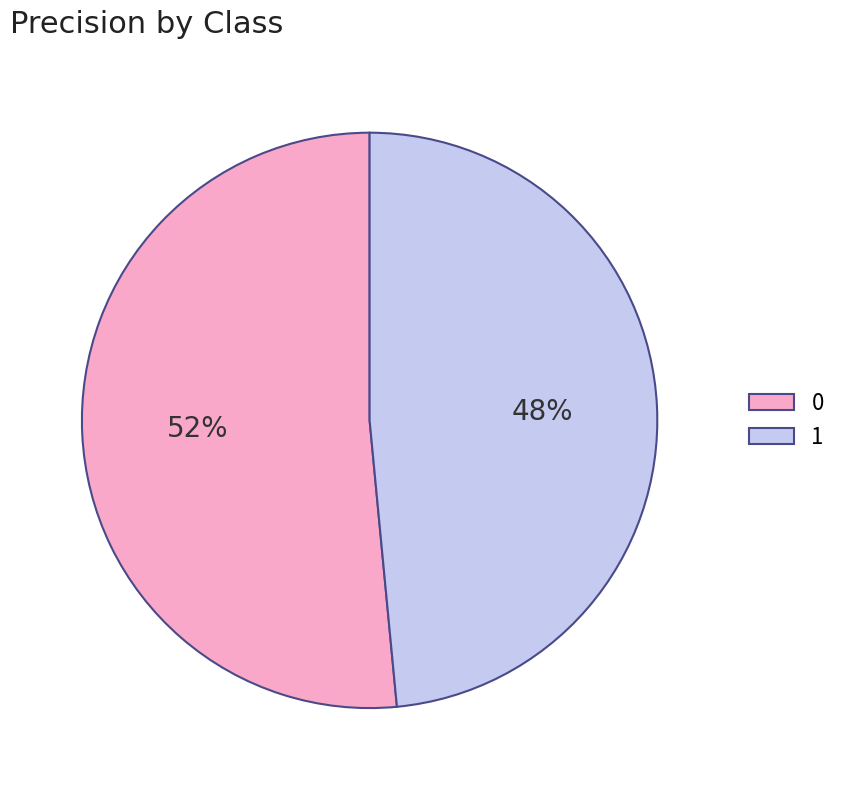

The 1 slice represents 37% of the pie. True or false?

False